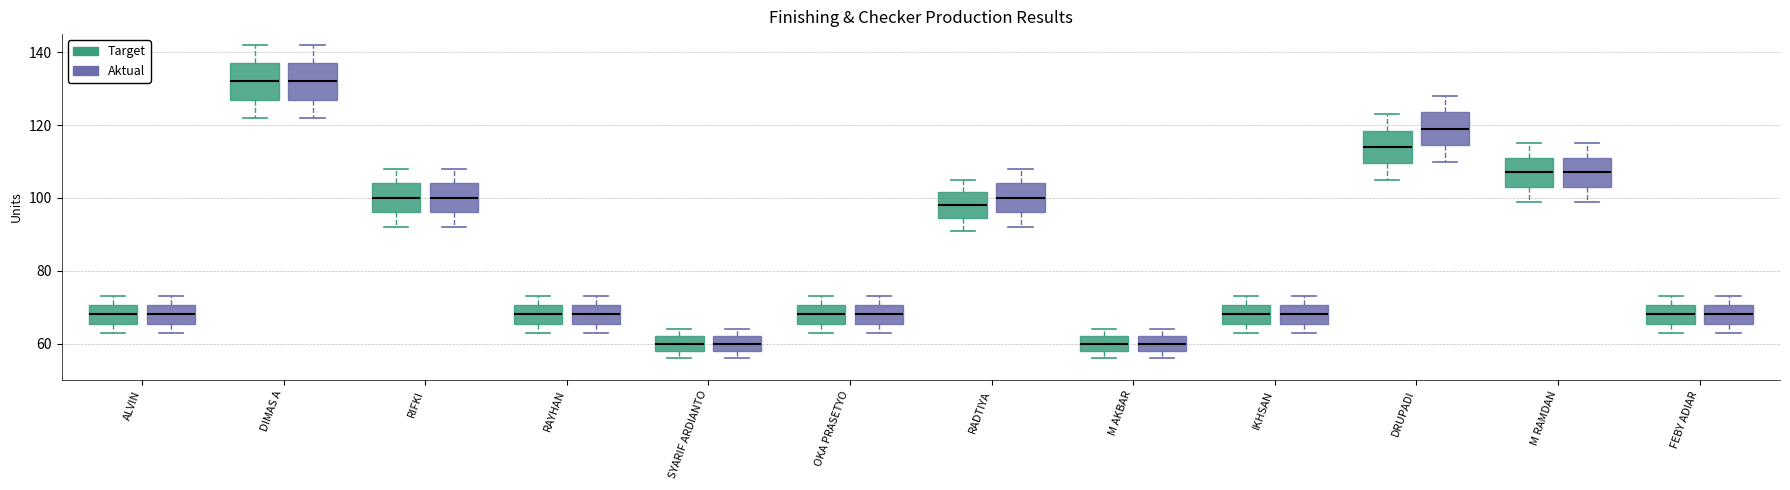

Reading left to right, read every box against the y-axis: the position of its median line, the range the box covers, and the ends of its whiskers. The values are not printed on the chart, so give them approximately, as read against the axis.

ALVIN (Target): median 68, box 66 to 70, whiskers 64 to 74
ALVIN (Aktual): median 68, box 66 to 70, whiskers 64 to 74
DIMAS A (Target): median 132, box 128 to 138, whiskers 122 to 142
DIMAS A (Aktual): median 132, box 128 to 138, whiskers 122 to 142
RIFKI (Target): median 100, box 96 to 104, whiskers 92 to 108
RIFKI (Aktual): median 100, box 96 to 104, whiskers 92 to 108
RAYHAN (Target): median 68, box 66 to 70, whiskers 64 to 74
RAYHAN (Aktual): median 68, box 66 to 70, whiskers 64 to 74
SYARIF ARDIANTO (Target): median 60, box 58 to 62, whiskers 56 to 64
SYARIF ARDIANTO (Aktual): median 60, box 58 to 62, whiskers 56 to 64
OKA PRASETYO (Target): median 68, box 66 to 70, whiskers 64 to 74
OKA PRASETYO (Aktual): median 68, box 66 to 70, whiskers 64 to 74
RADTIYA (Target): median 98, box 94 to 102, whiskers 92 to 106
RADTIYA (Aktual): median 100, box 96 to 104, whiskers 92 to 108
M AKBAR (Target): median 60, box 58 to 62, whiskers 56 to 64
M AKBAR (Aktual): median 60, box 58 to 62, whiskers 56 to 64
IKHSAN (Target): median 68, box 66 to 70, whiskers 64 to 74
IKHSAN (Aktual): median 68, box 66 to 70, whiskers 64 to 74
DRUPADI (Target): median 114, box 110 to 118, whiskers 106 to 124
DRUPADI (Aktual): median 120, box 114 to 124, whiskers 110 to 128
M RAMDAN (Target): median 108, box 104 to 112, whiskers 100 to 116
M RAMDAN (Aktual): median 108, box 104 to 112, whiskers 100 to 116
FEBY ADIAR (Target): median 68, box 66 to 70, whiskers 64 to 74
FEBY ADIAR (Aktual): median 68, box 66 to 70, whiskers 64 to 74